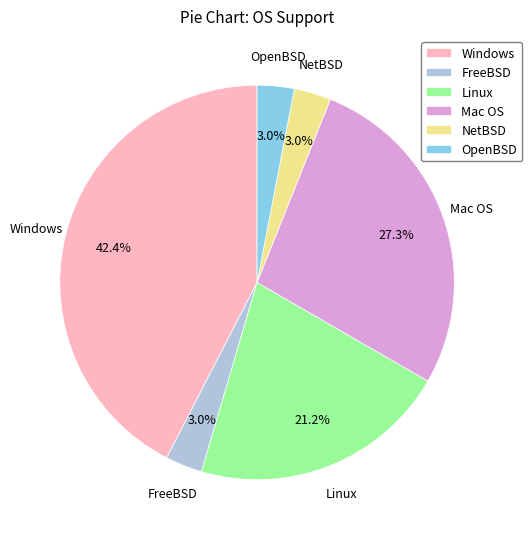

Is there a majority slice in this chart?

No